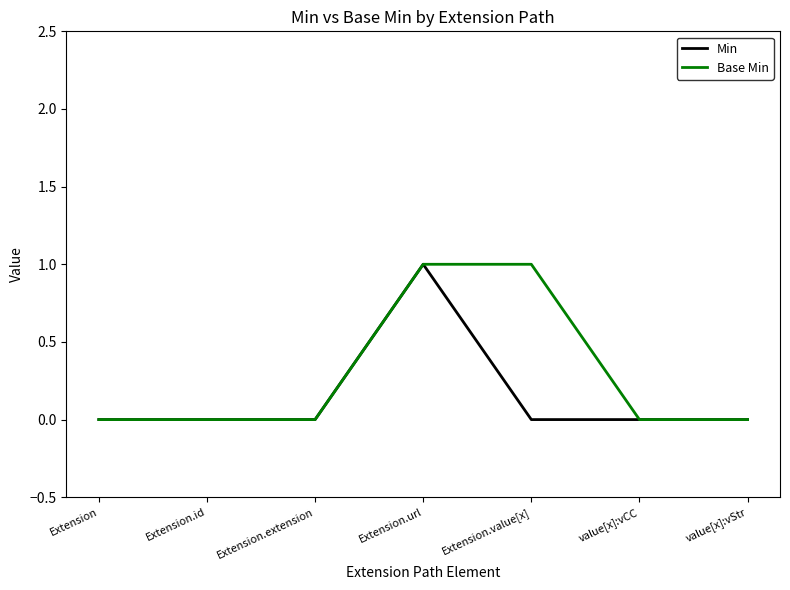

What position from the left is Extension.url?

4